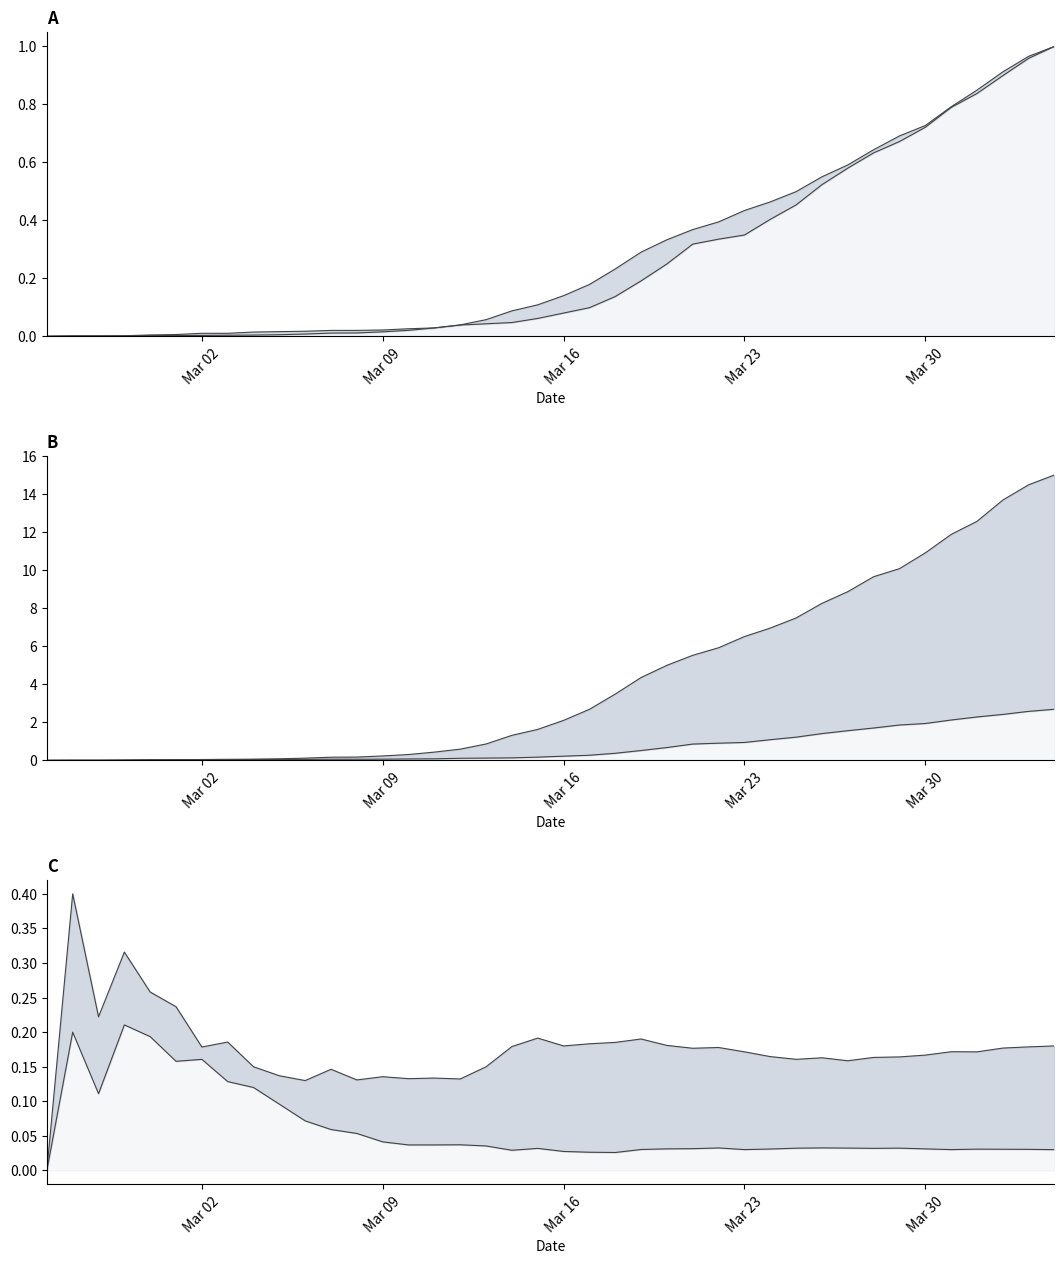

True or false: GE line has more than 0 points higher than both neighbors.

False